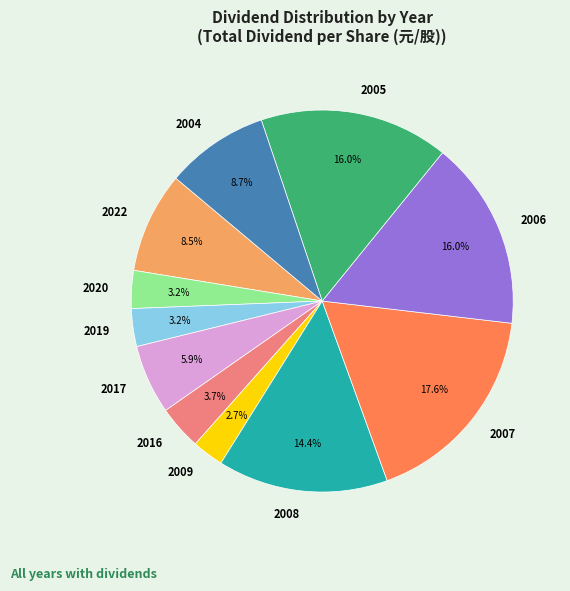

Does any single category account for the majority?

No